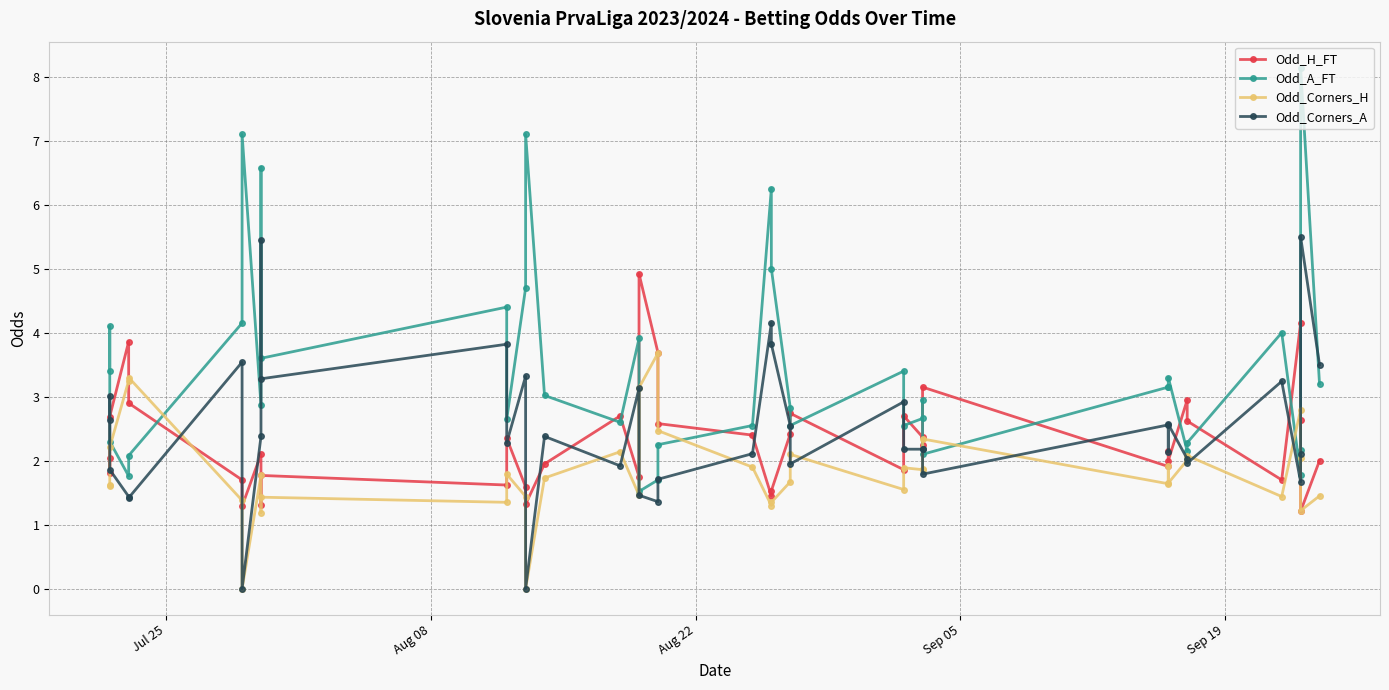

After their last crossing, which series has the higher values: Odd_Corners_A or Odd_Corners_H?

Odd_Corners_A